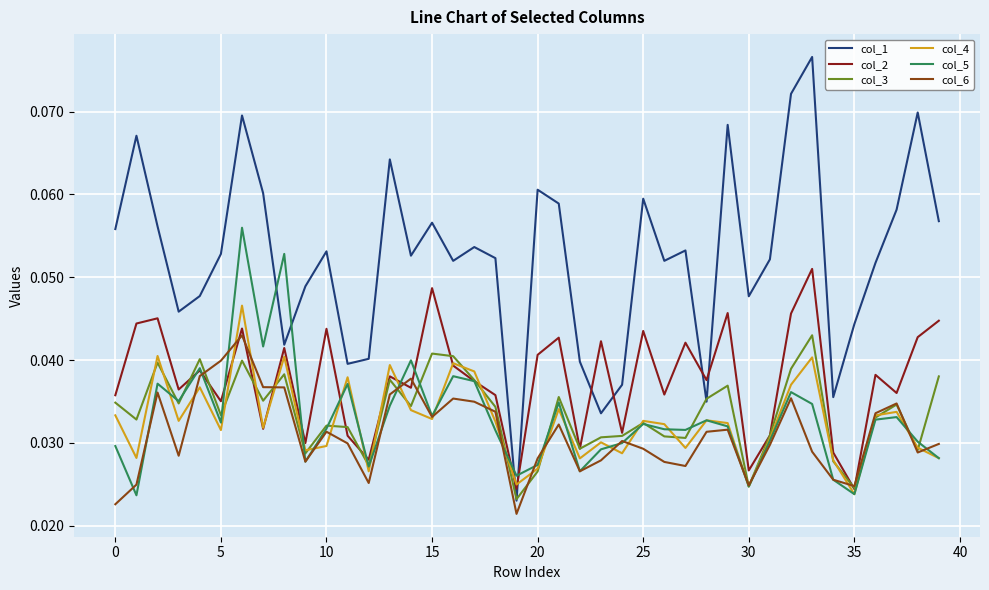

Which series has the widest spread of values?

col_1